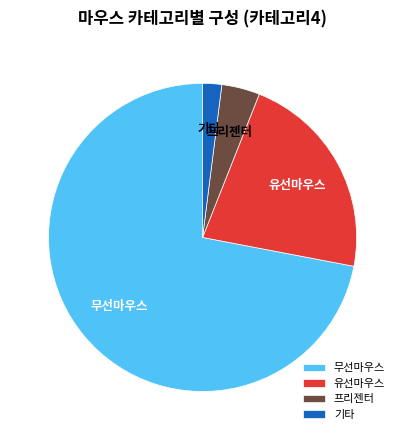

What is the ratio of the value at 기타 to the value at 프리젠터?

0.5